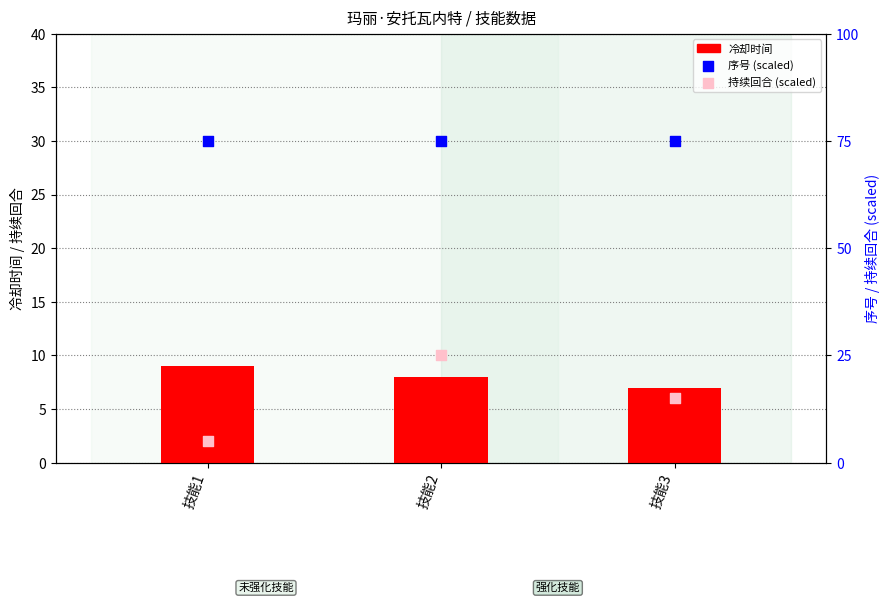

At how many categories does at least one series exceed 48?

3